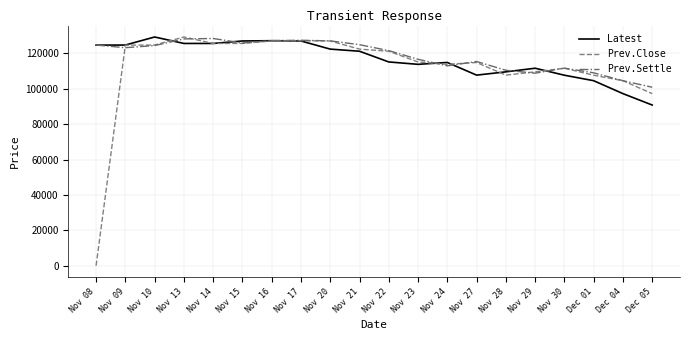

What is the difference between the second highest and second lowest values in the Latest series?

29900